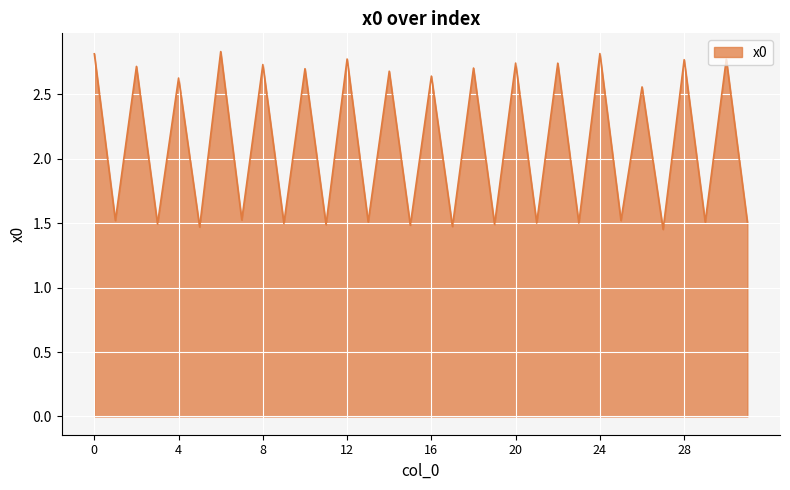

What is the difference between the maximum and minimum values?

1.4